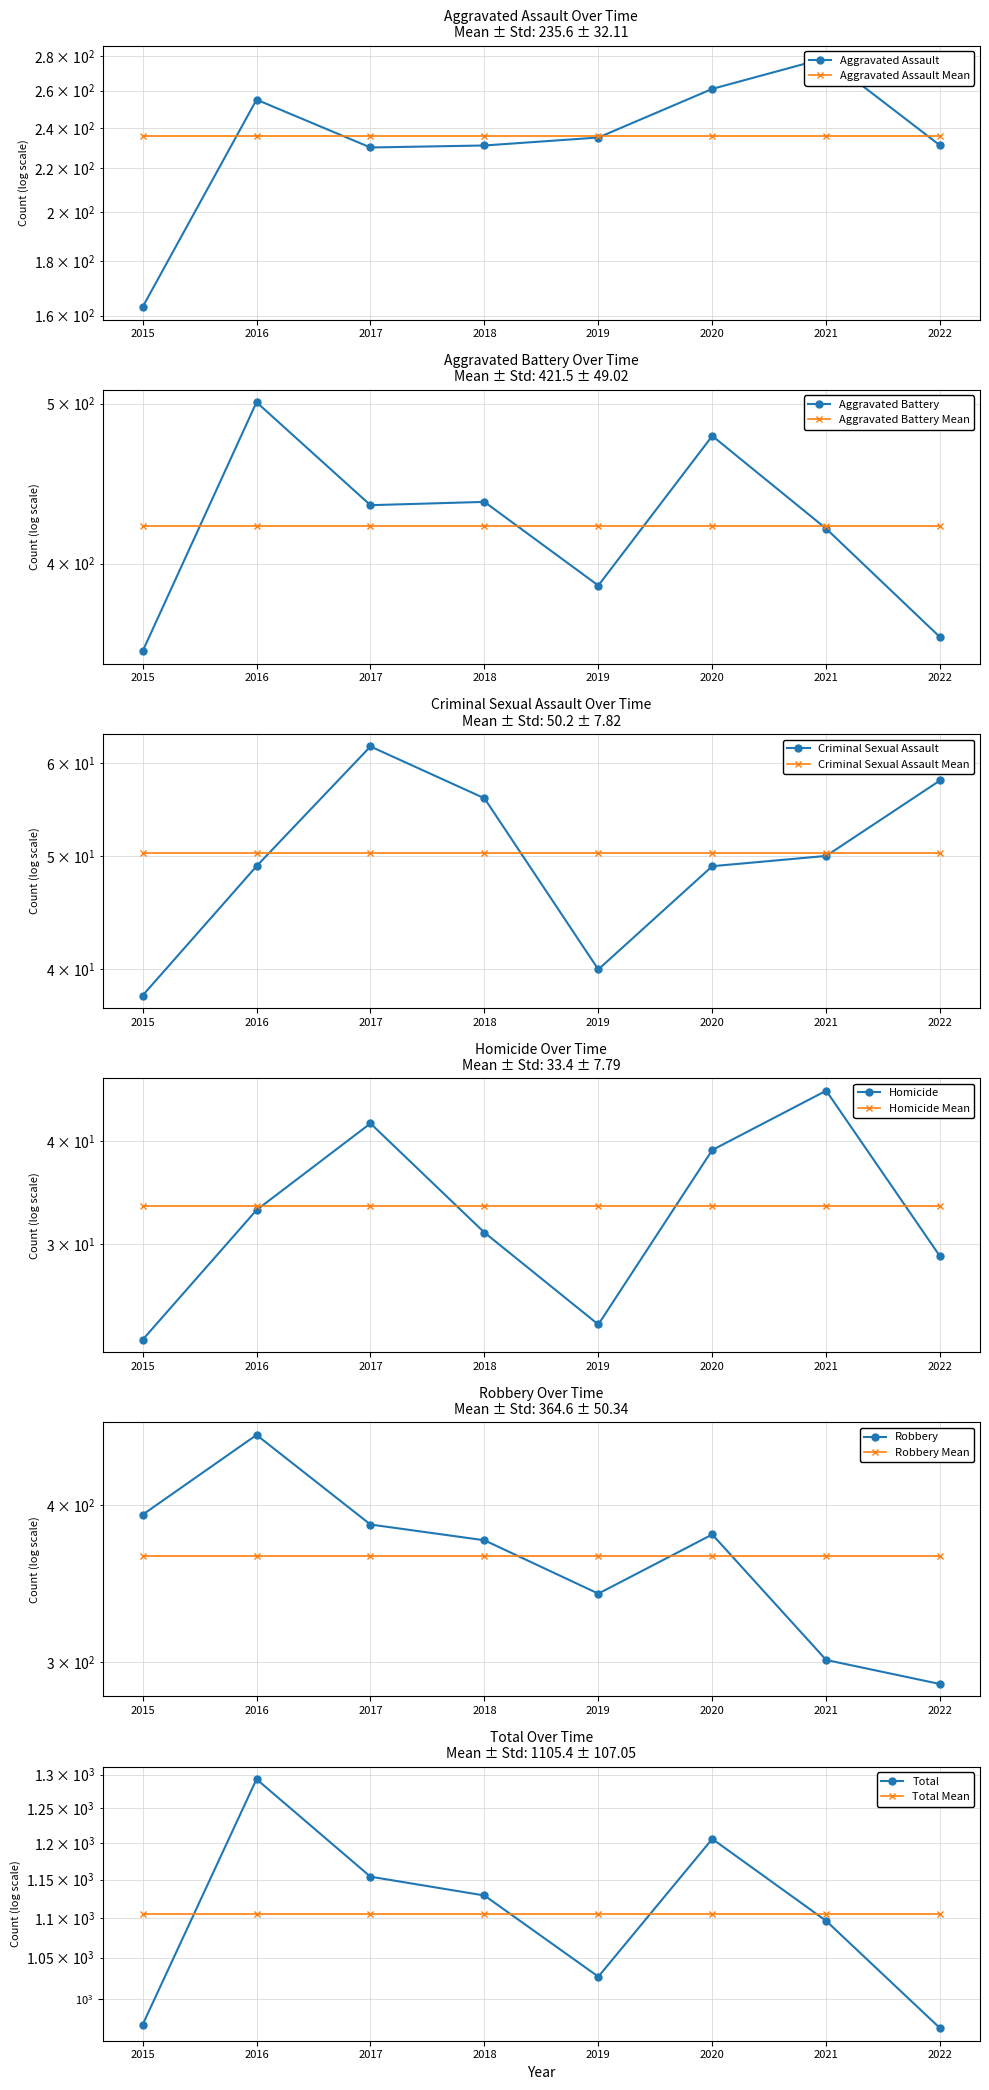

Reading left to right, list all the values displayed in this chart.

Aggravated Assault: 2015=163	2016=255	2017=230	2018=231	2019=235	2020=261	2021=279	2022=231
Aggravated Battery: 2015=354	2016=501	2017=434	2018=436	2019=388	2020=478	2021=420	2022=361
Criminal Sexual Assault: 2015=38	2016=49	2017=62	2018=56	2019=40	2020=49	2021=50	2022=58
Homicide: 2015=23	2016=33	2017=42	2018=31	2019=24	2020=39	2021=46	2022=29
Robbery: 2015=393	2016=455	2017=386	2018=375	2019=340	2020=379	2021=301	2022=288
Total: 2015=971	2016=1293	2017=1154	2018=1129	2019=1027	2020=1206	2021=1096	2022=967